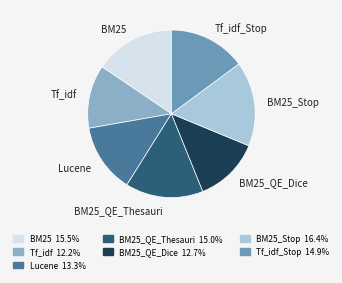

Which has a higher value, Tf_idf_Stop or Tf_idf?

Tf_idf_Stop